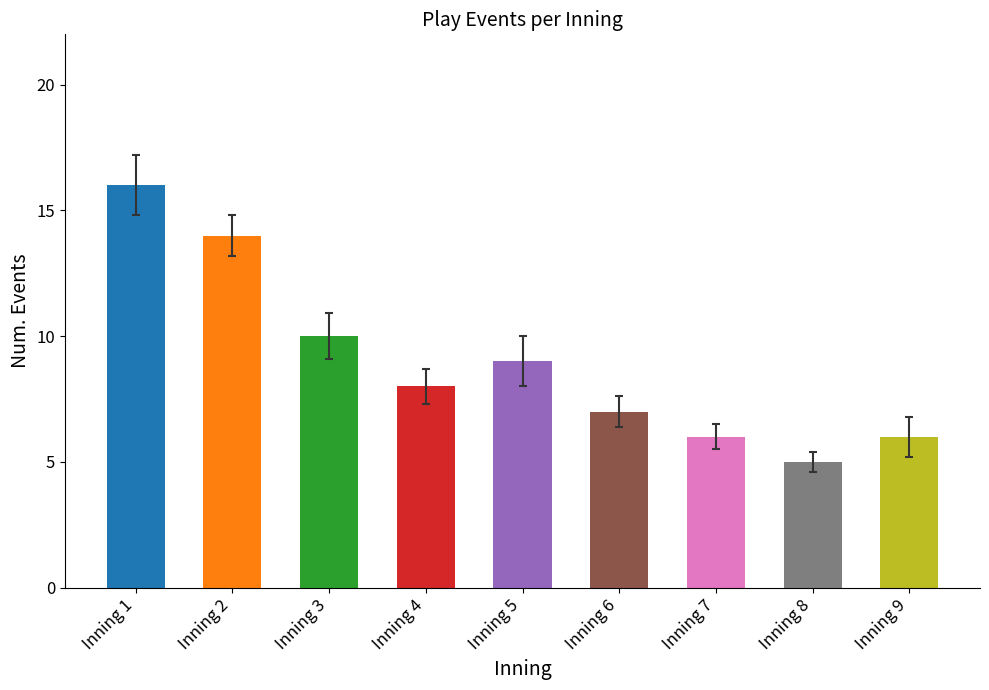

How many values are below 8?

4